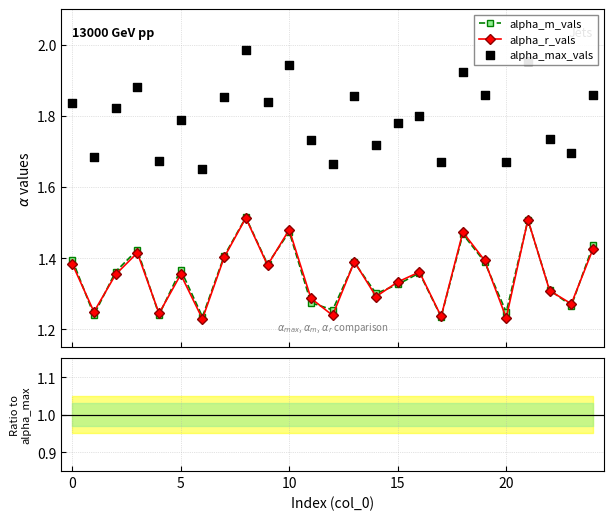

Count the alpha_m_vals values in the range 1 to 2.

25